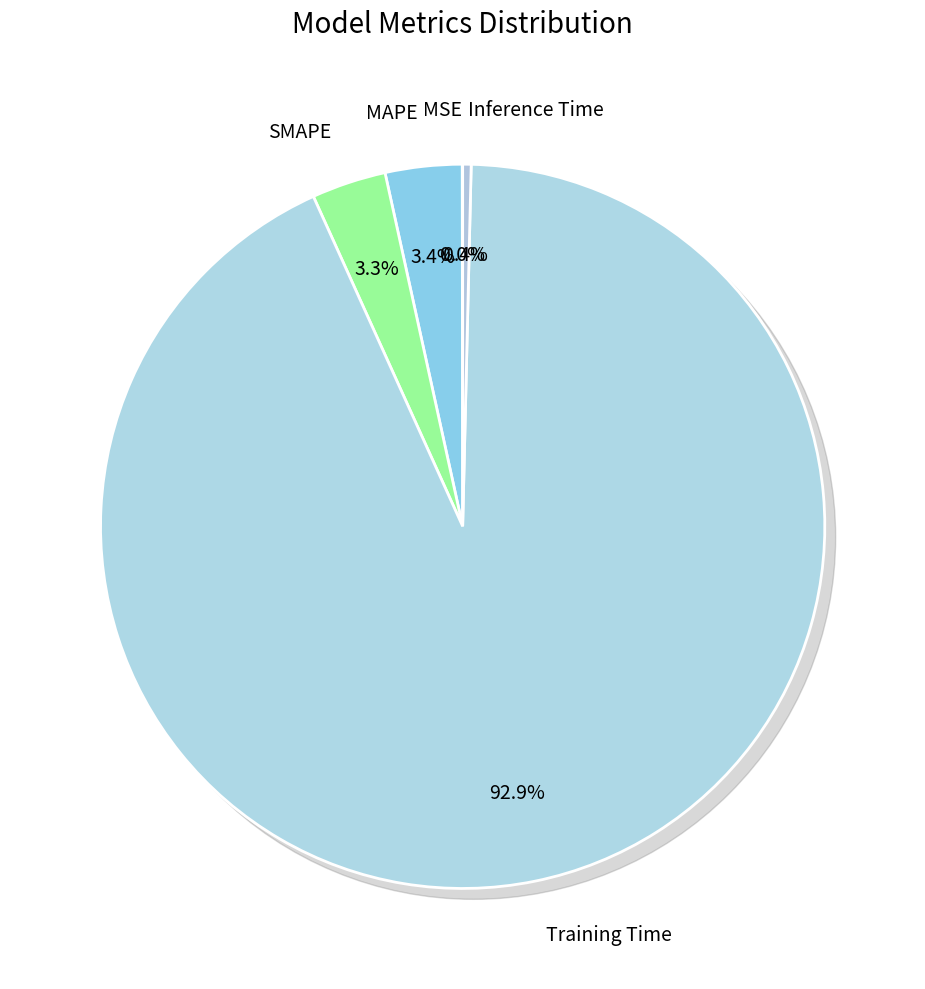

Is it true that MAPE is 3% of the pie?

True